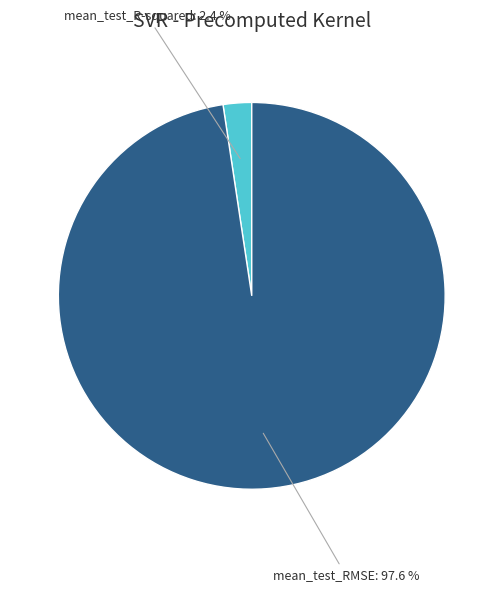

Does any single category account for the majority?

Yes